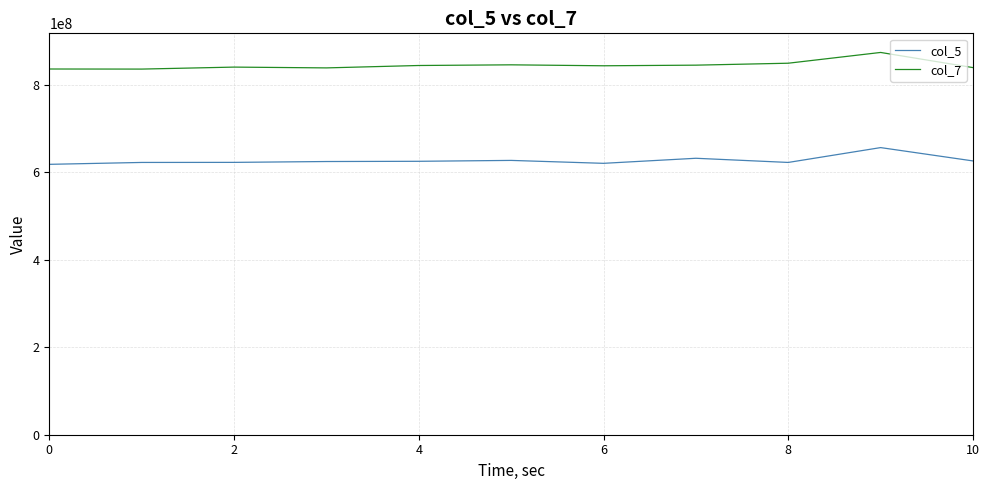

True or false: col_7 and col_5 intersect in this chart.

False